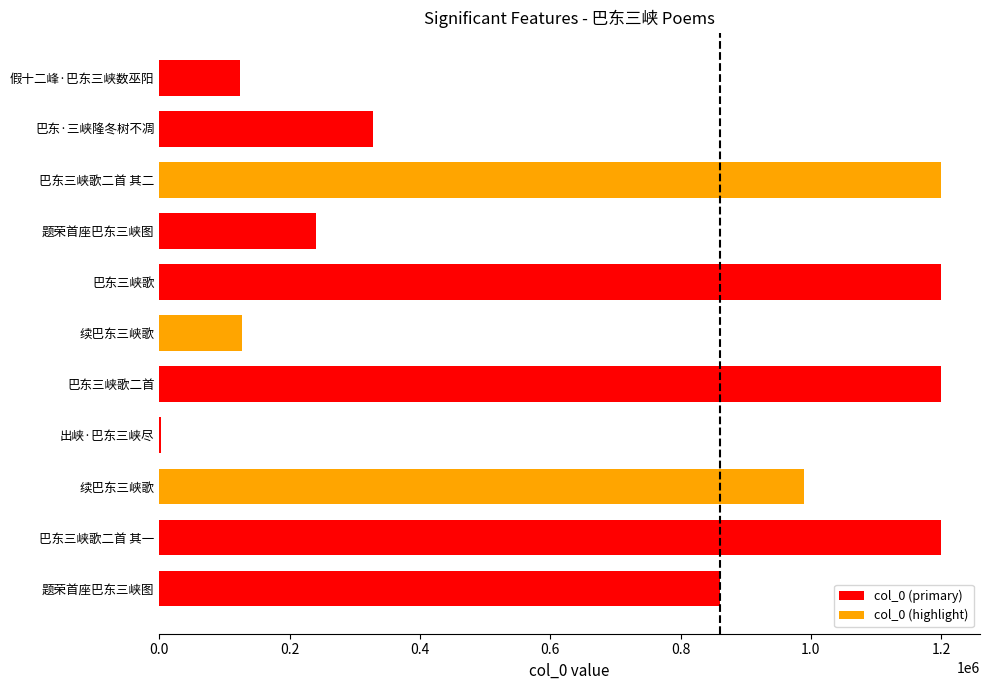

The value at 假十二峰·巴东三峡数巫阳 is 32250. True or false?

False